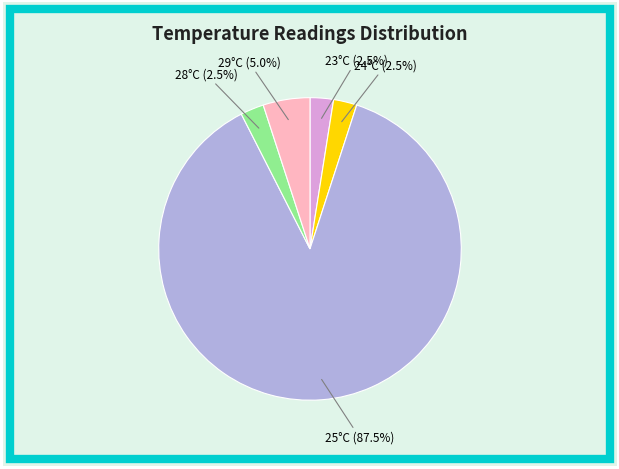

To the nearest percent, what is the average slice percentage?

20%